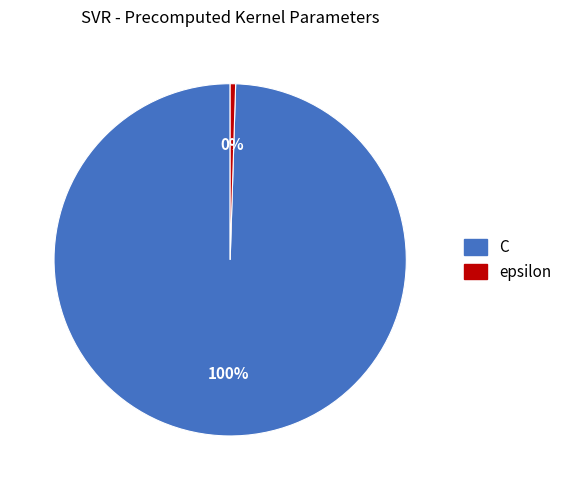

What is the majority slice?

C